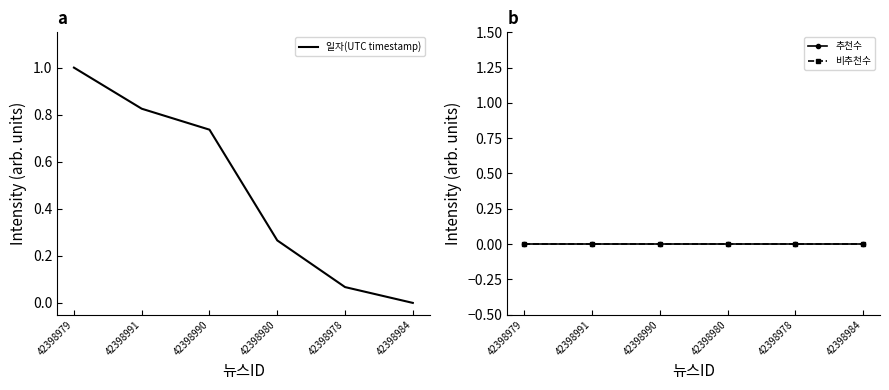

Between 42398991 and 42398990, which series saw the biggest shift?

일자(UTC timestamp)